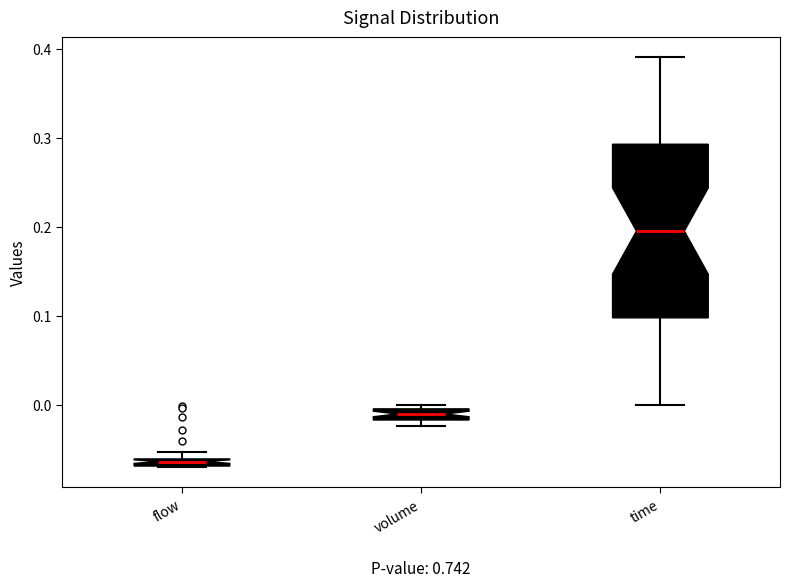

Which box's median line is the lowest?

flow